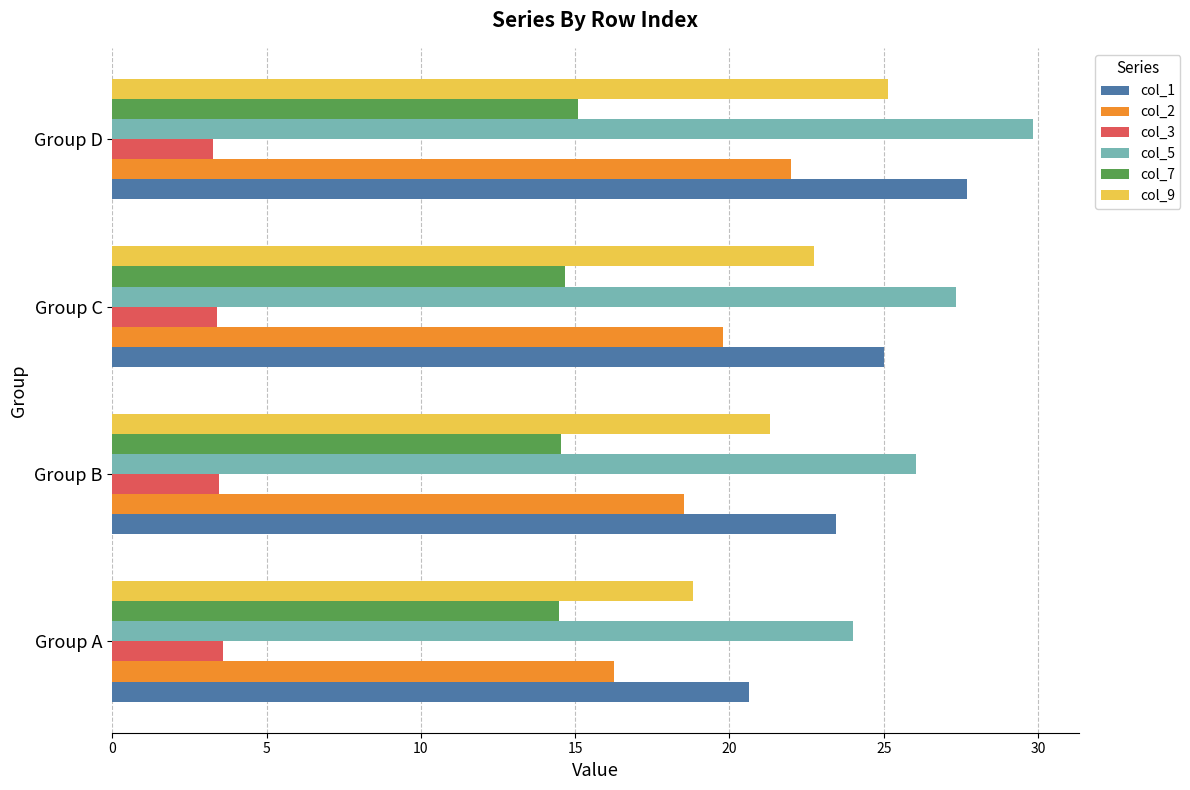

Is it true that col_9 equals 11.1 at Group C?

False